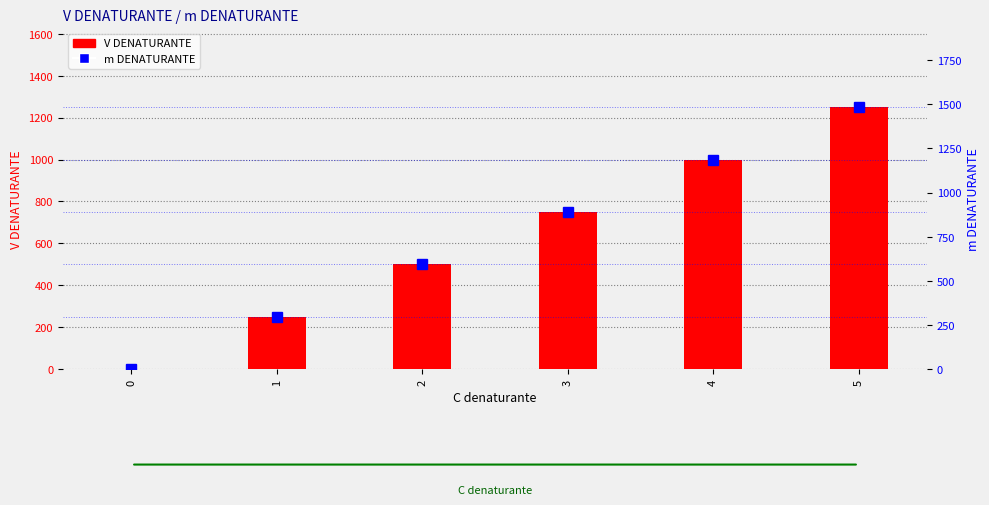

Between 5 and 2, which is larger?

5